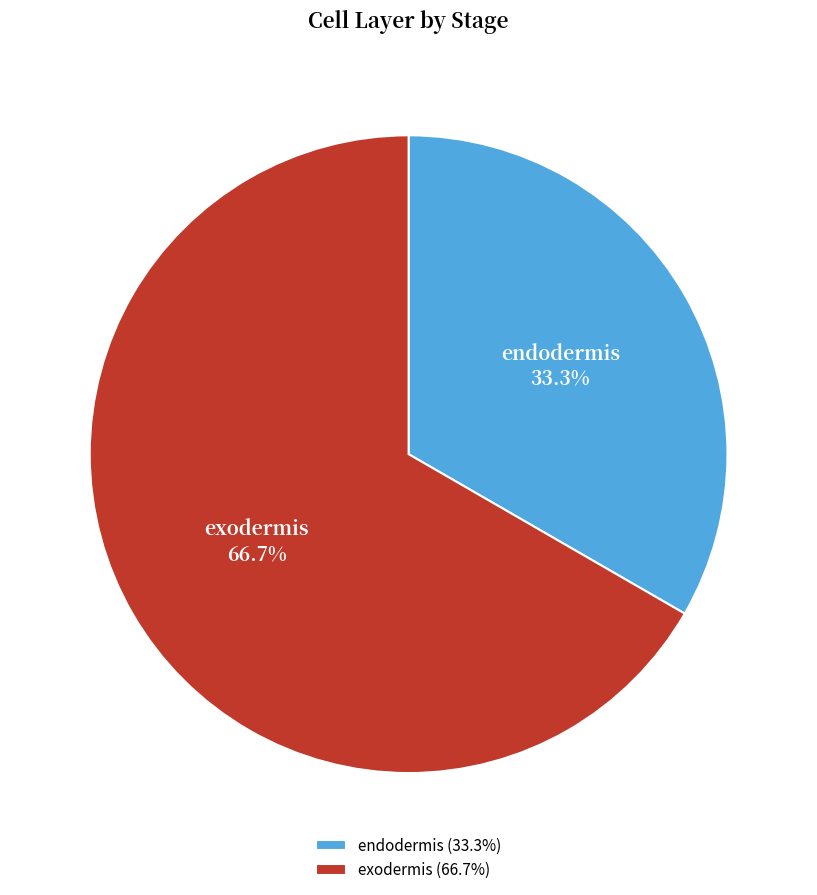

Does exodermis represent more than half of the total?

Yes